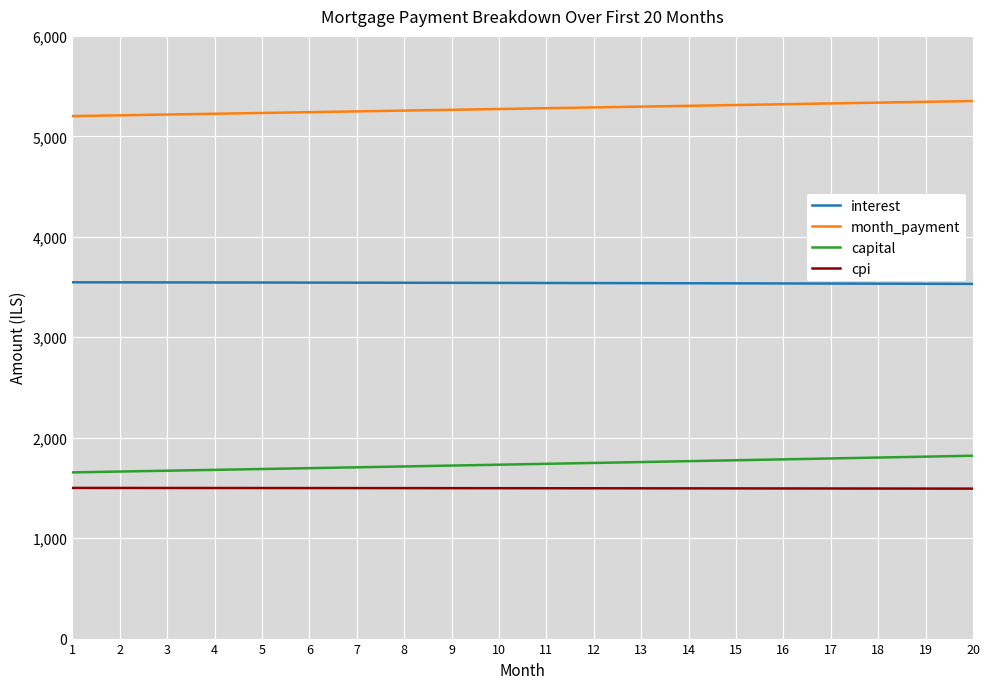

True or false: capital and month_payment cross at least once.

False